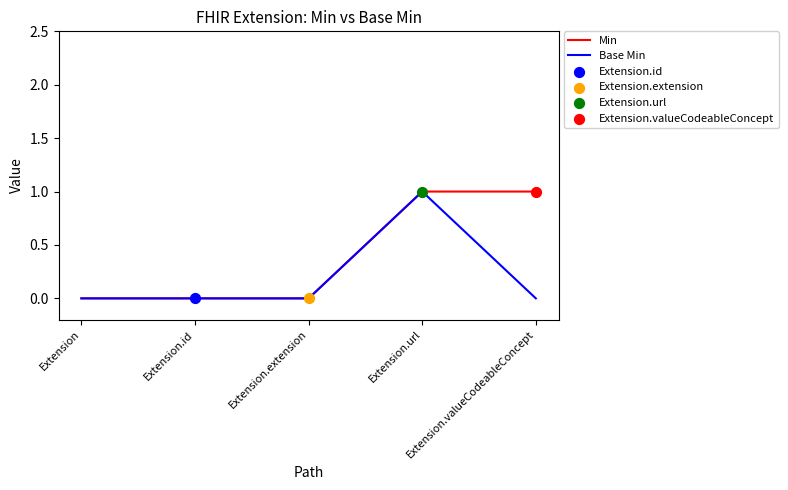

Which series has the largest total across all categories?

Min